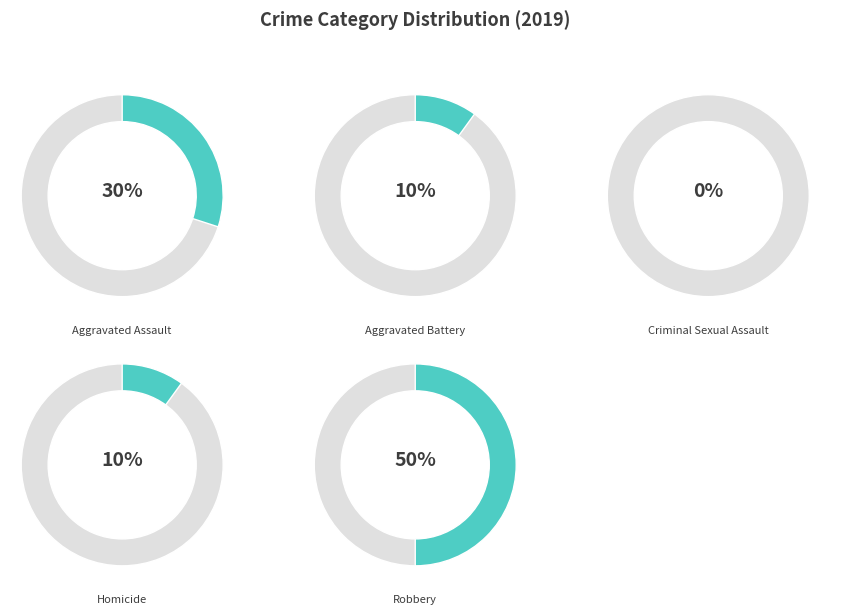

Which has a higher value, Homicide or Aggravated Battery?

Aggravated Battery